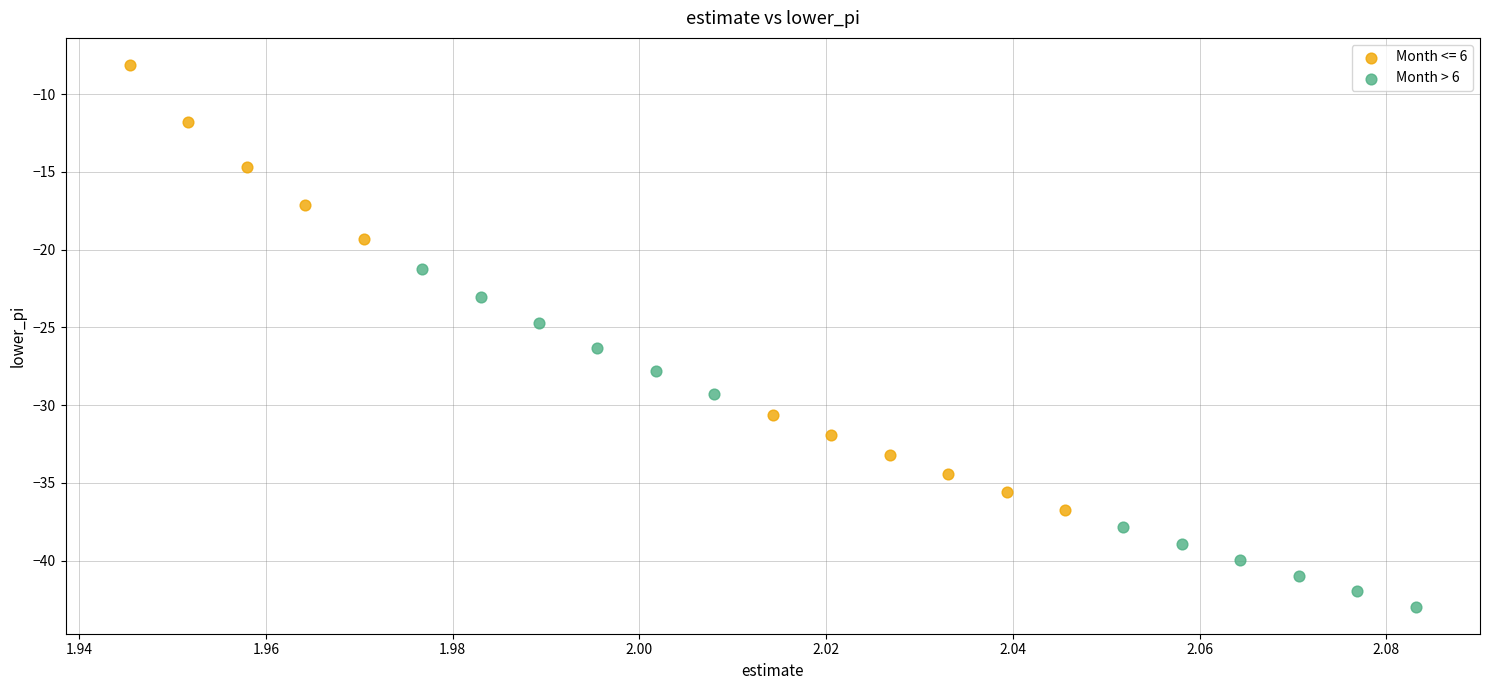

Which series contains the lowest Y value?

Month > 6